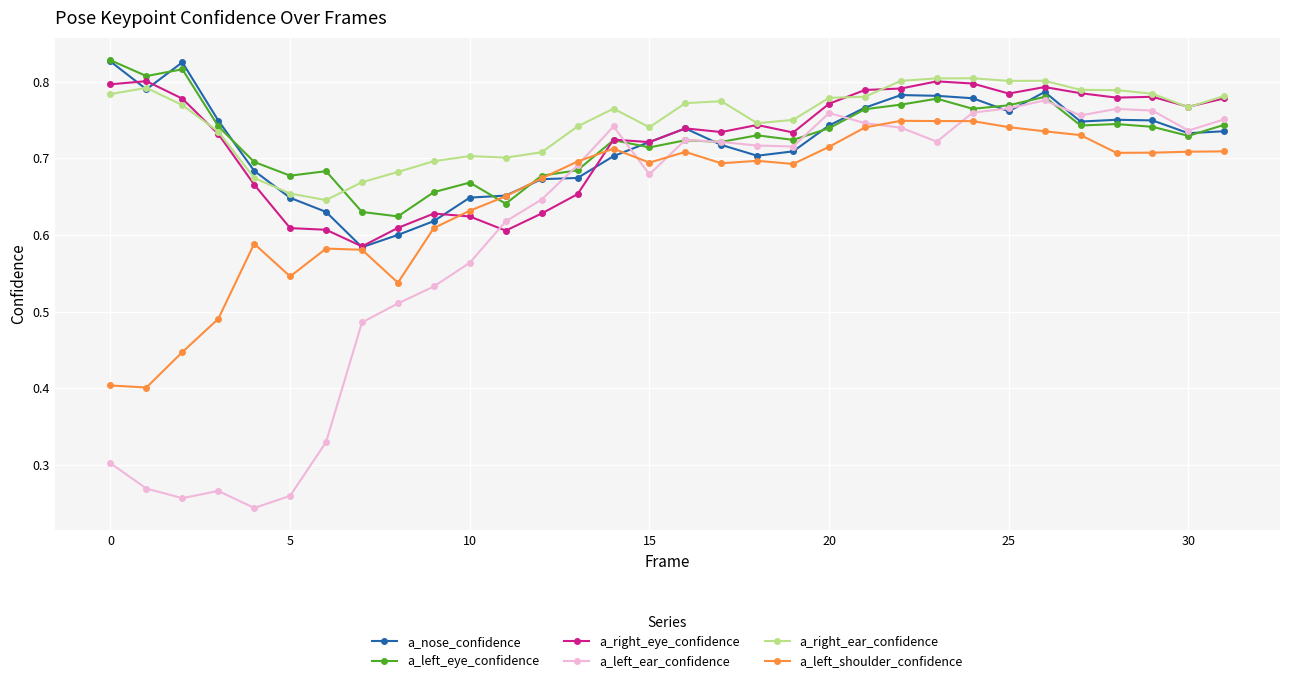

How many a_left_eye_confidence values are between 0 and 1?

32